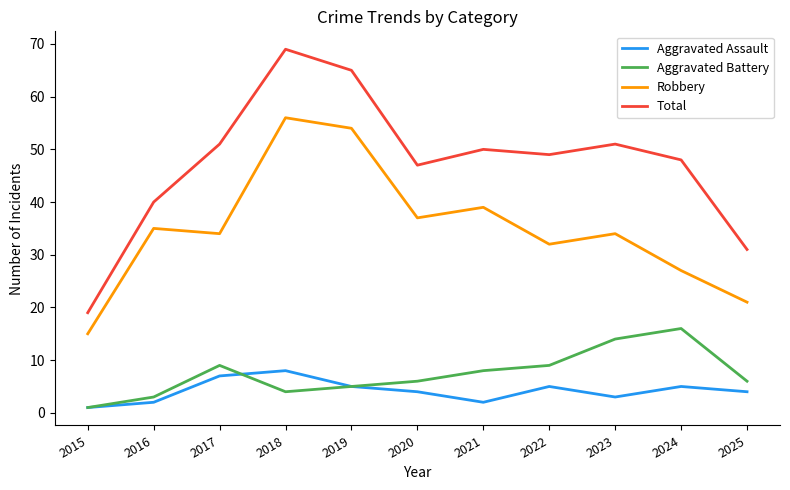

True or false: Robbery and Aggravated Assault intersect in this chart.

False